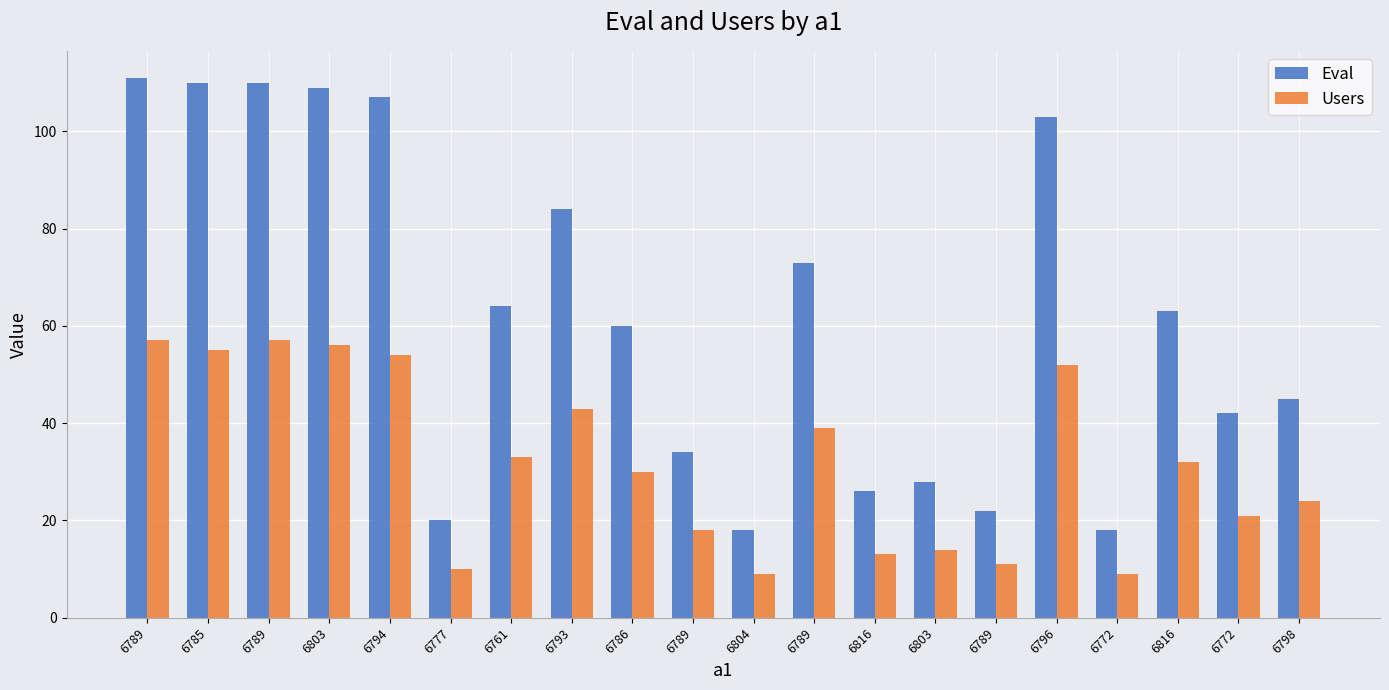

What is the approximate value of Users at 6794?

54